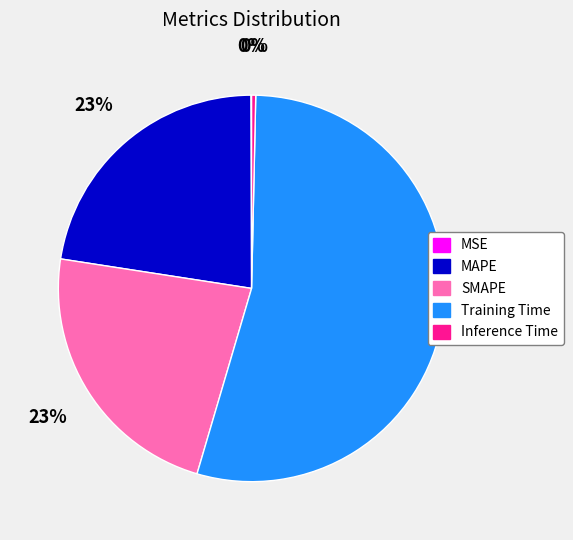

To the nearest percent, what is the combined percentage of Training Time and MAPE?

77%